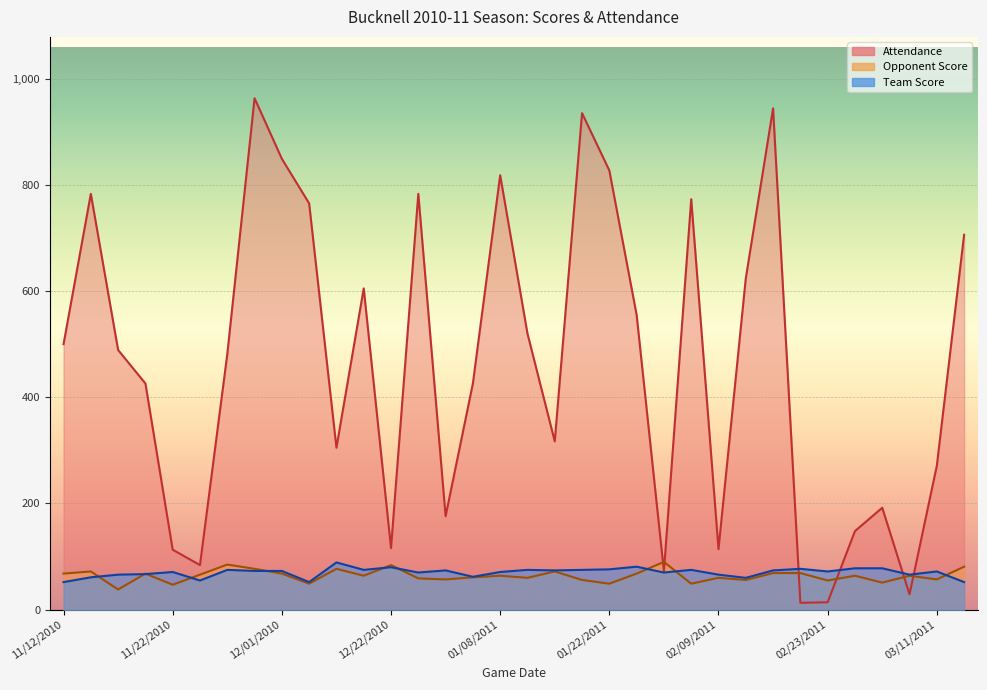

What is the label of the 10th point from the left?

12/04/2010